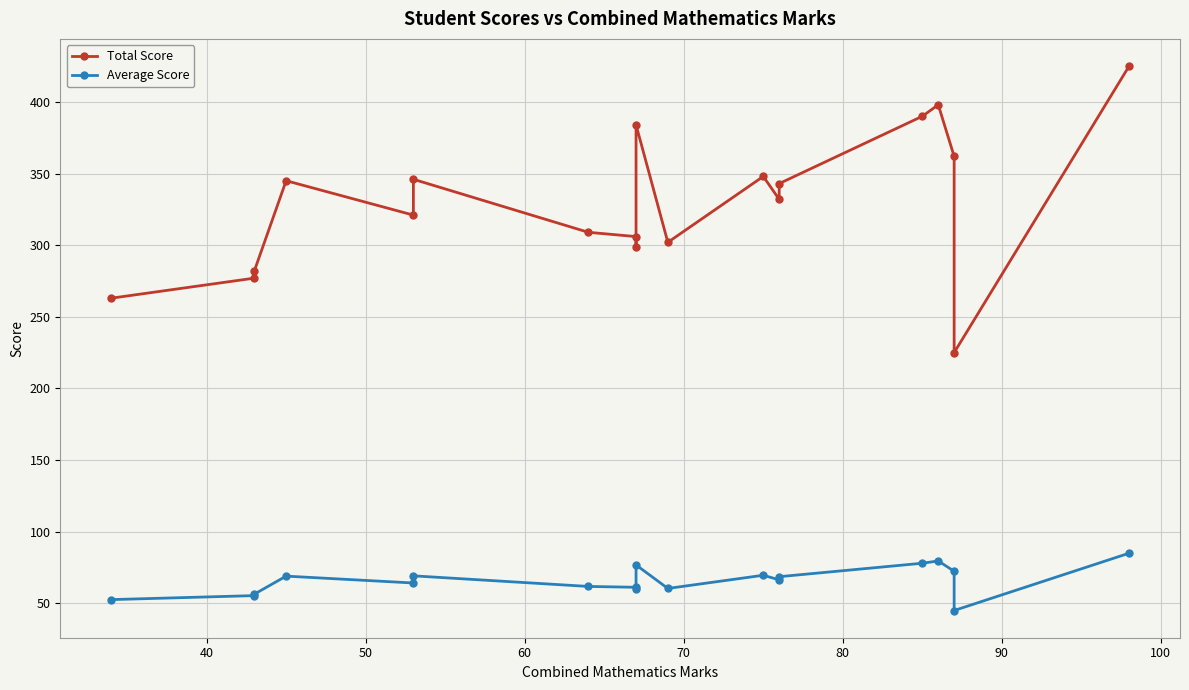

List the series in order of their peak value, highest first.

Total Score, Average Score